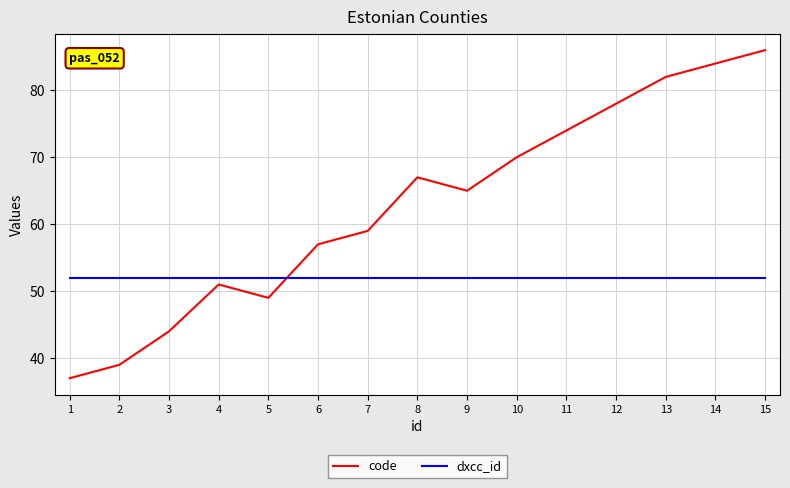

Which series has the largest total across all categories?

code